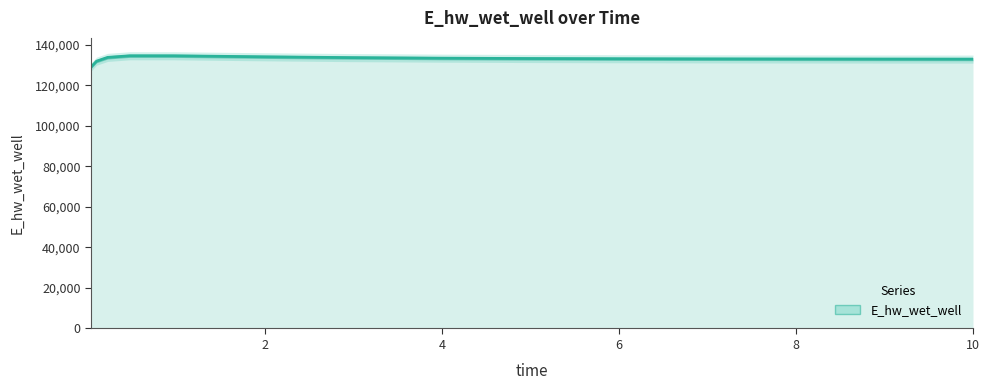

What is the sum of all values?

1997354.6